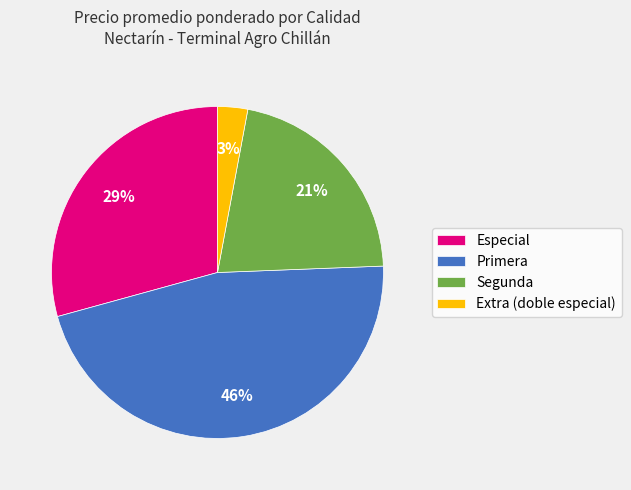

What is the smallest slice in the pie chart?

Extra (doble especial)